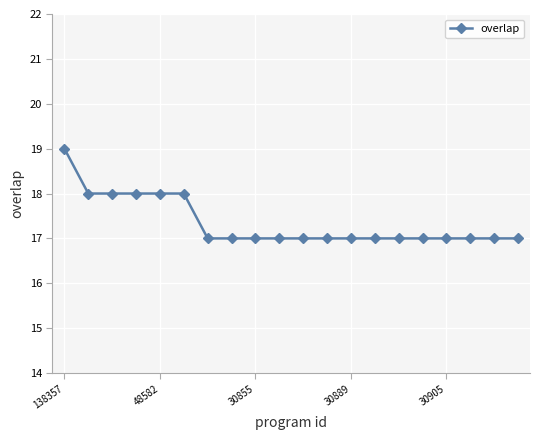

What is the value of the 4th point from the left?

18